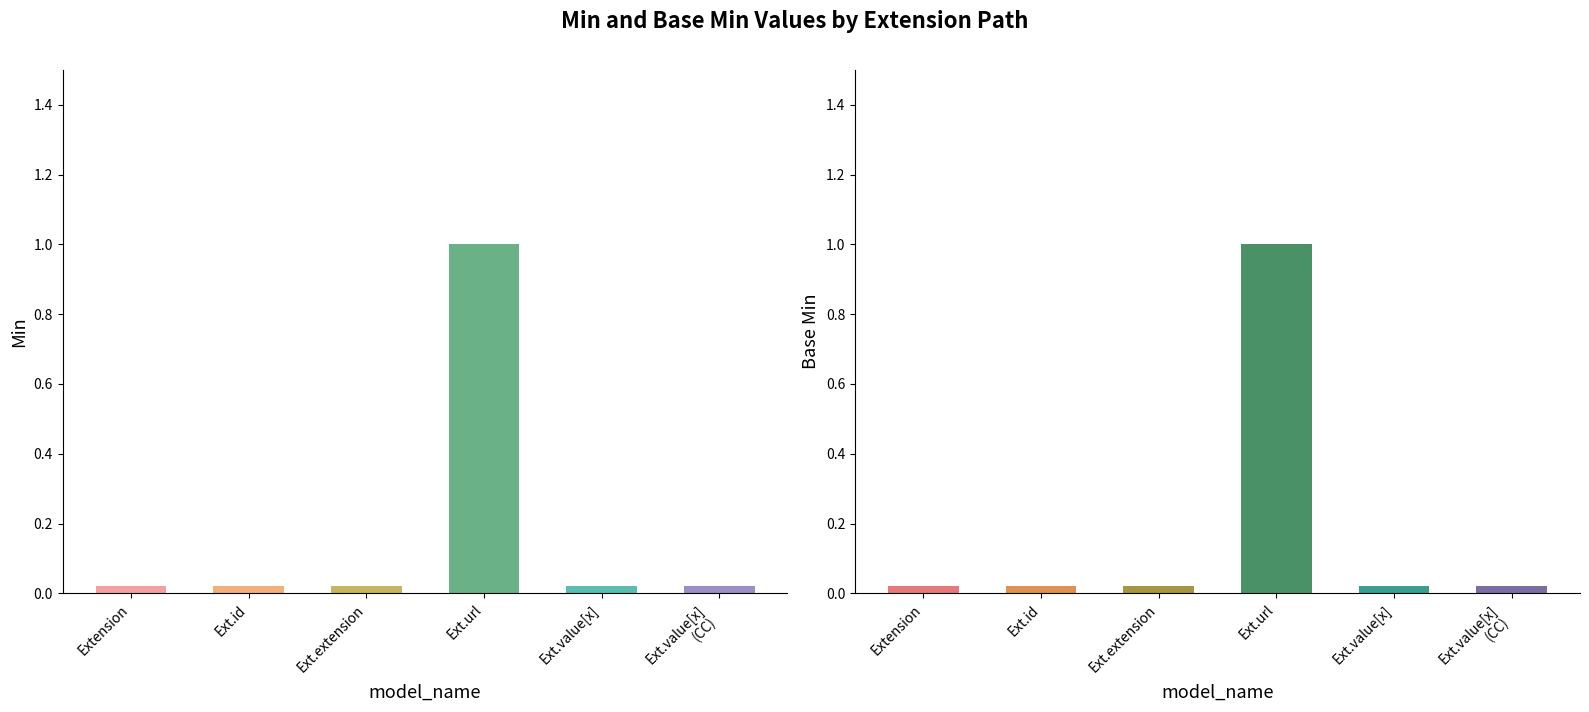

Is the value of Min at Extension.value[x] (valueCodeableConcept) greater than the value of Base Min at Extension.value[x] (valueCodeableConcept)?

No